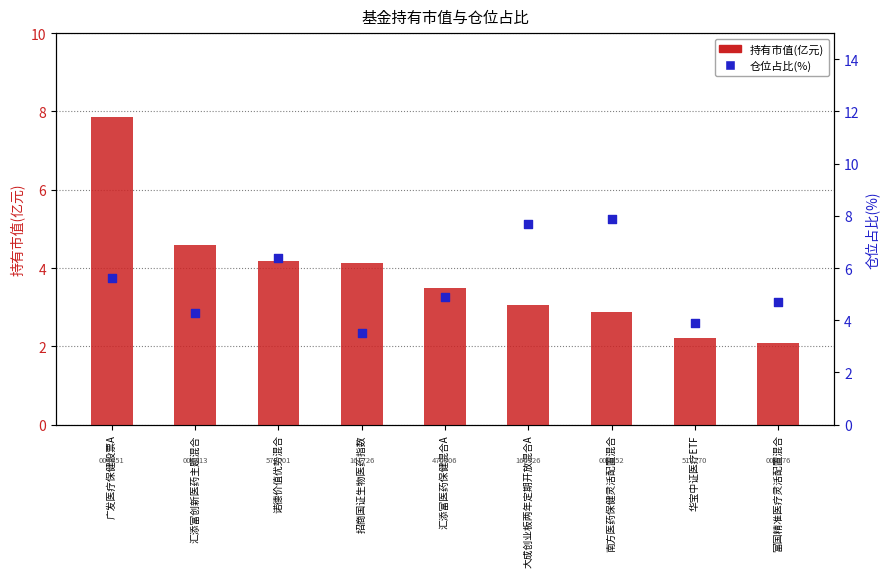

Which series has the largest total across all categories?

仓位占比(%)